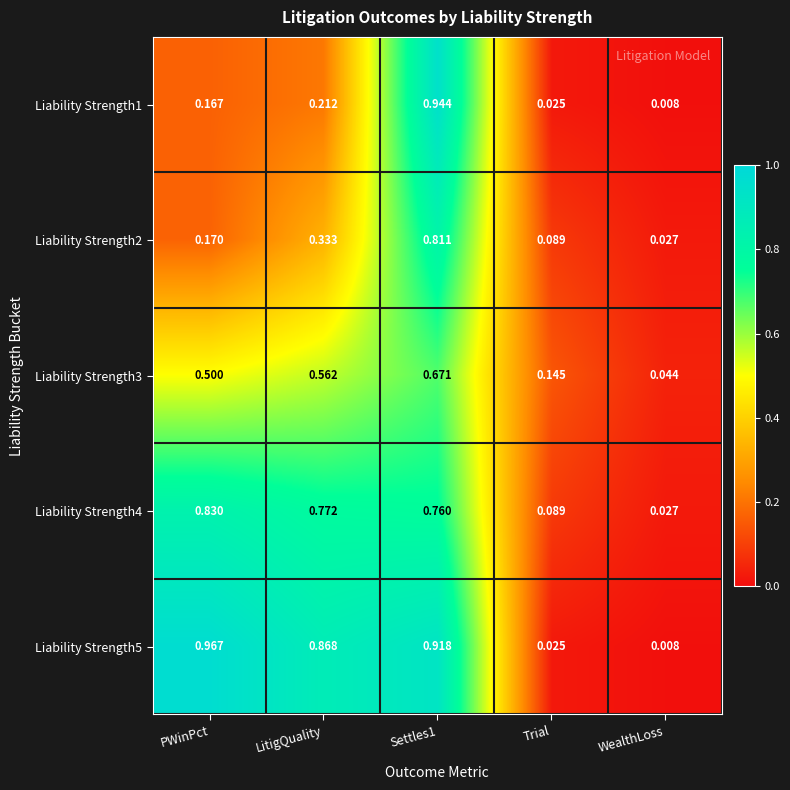

At which label is Liability Strength3 closest to 0?

WealthLoss